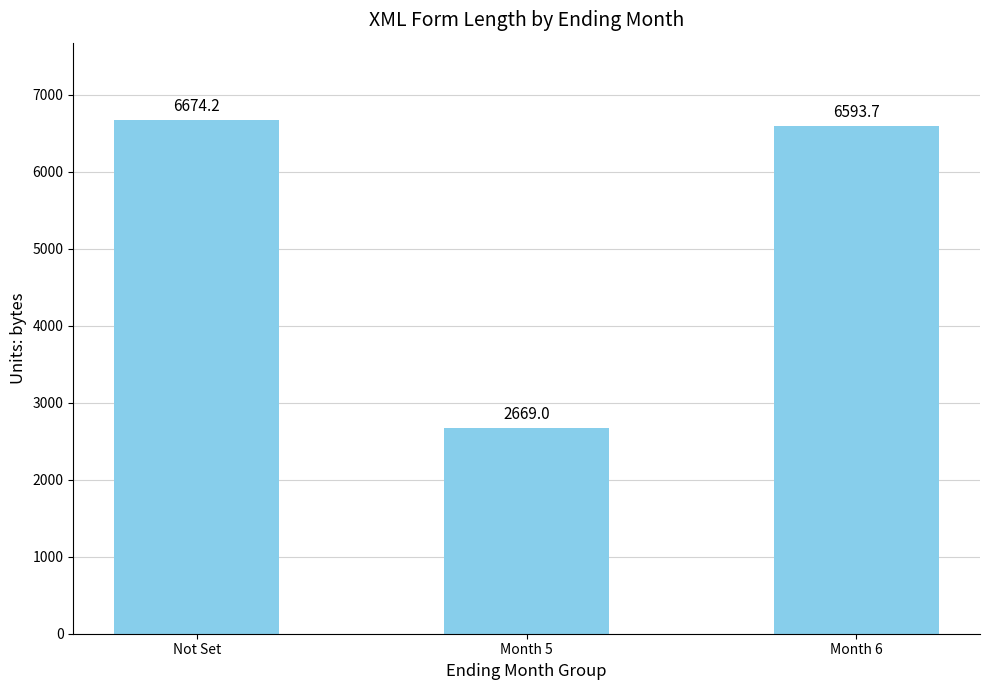

What value does the data have at Month 6?

6593.7